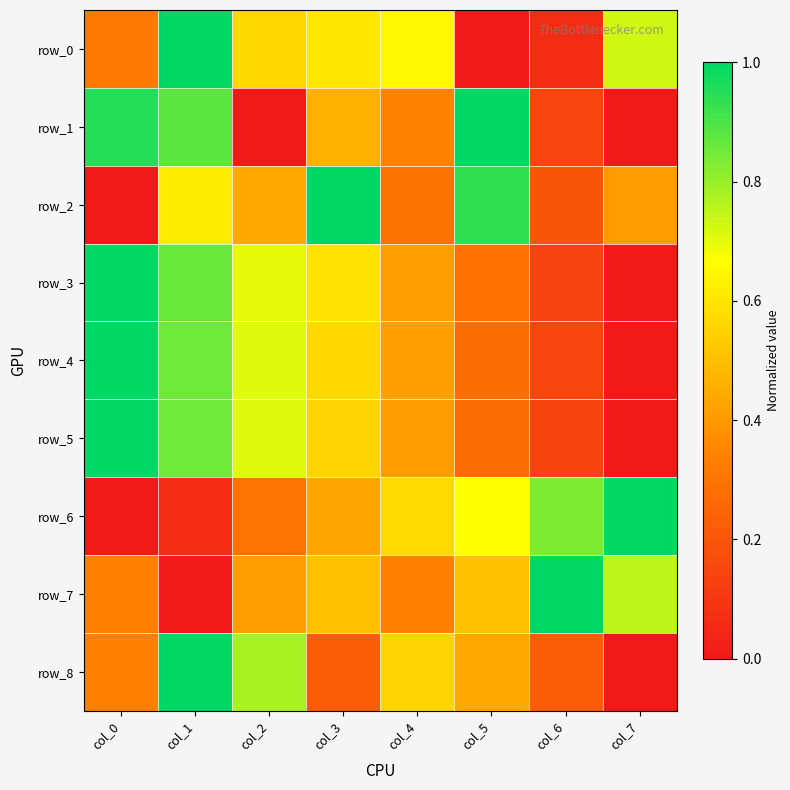

Reading left to right, transcribe all the data shown in this chart.

row_0: 0.3	1.0	0.6	0.6	0.6	0.0	0.1	0.7
row_1: 1.0	0.9	0.0	0.5	0.3	1.0	0.1	0.0
row_2: 0.0	0.6	0.4	1.0	0.3	0.9	0.2	0.4
row_3: 1.0	0.9	0.7	0.6	0.4	0.3	0.1	0.0
row_4: 1.0	0.9	0.7	0.6	0.4	0.3	0.1	0.0
row_5: 1.0	0.9	0.7	0.6	0.4	0.3	0.1	0.0
row_6: 0.0	0.1	0.3	0.4	0.6	0.7	0.8	1.0
row_7: 0.3	0.0	0.4	0.5	0.3	0.5	1.0	0.8
row_8: 0.3	1.0	0.8	0.2	0.6	0.4	0.2	0.0